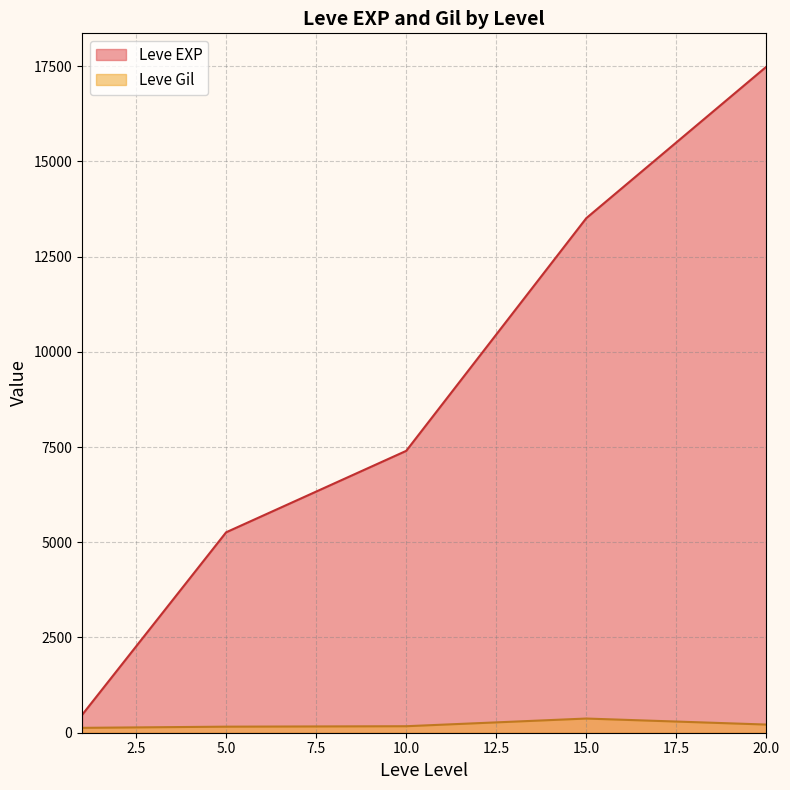

Which series changed the most between 10.0 and 20.0?

Leve EXP